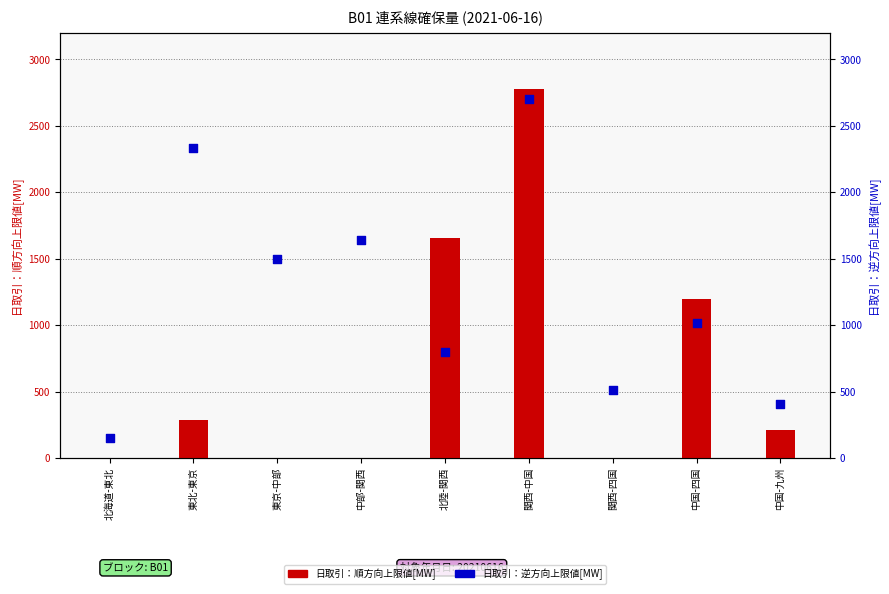

At how many categories does at least one series exceed 1854?

2